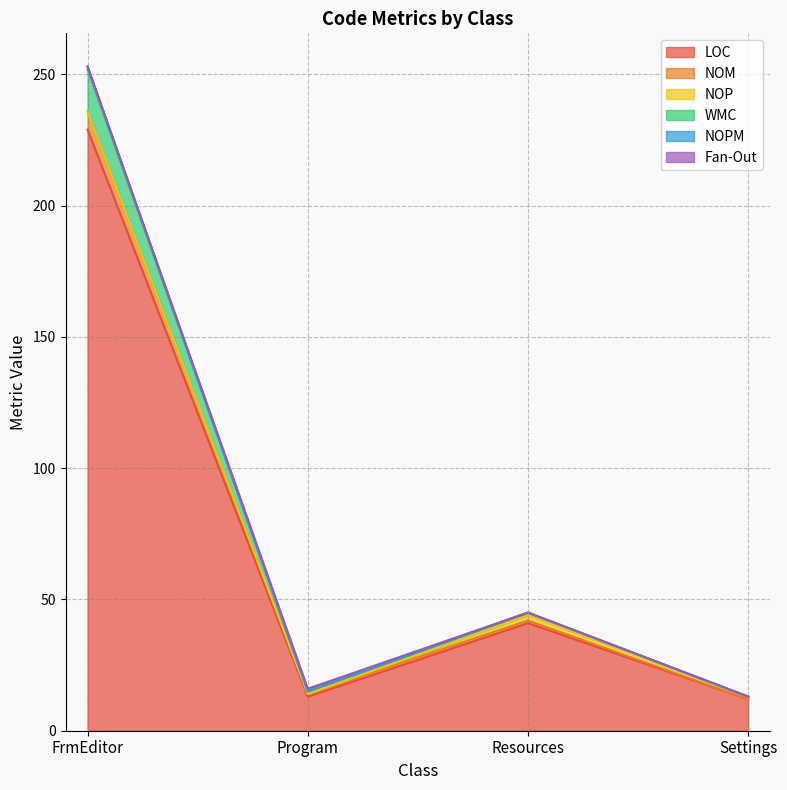

At which label does NOM reach its peak?

FrmEditor